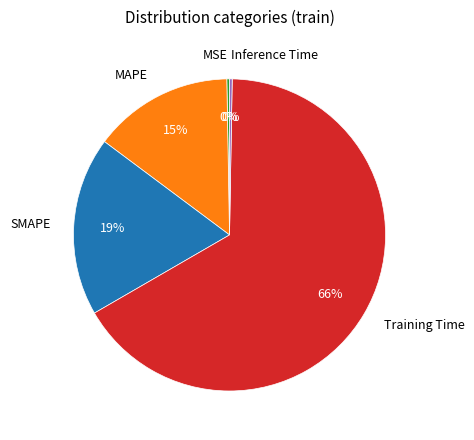

Combined, do SMAPE and MSE account for over 50%?

No